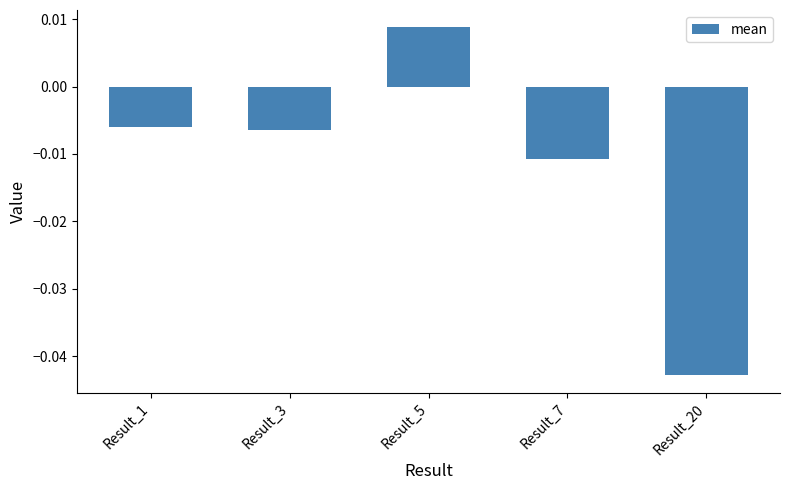

List the labels in order of value, largest first.

Result_5, Result_1, Result_3, Result_7, Result_20